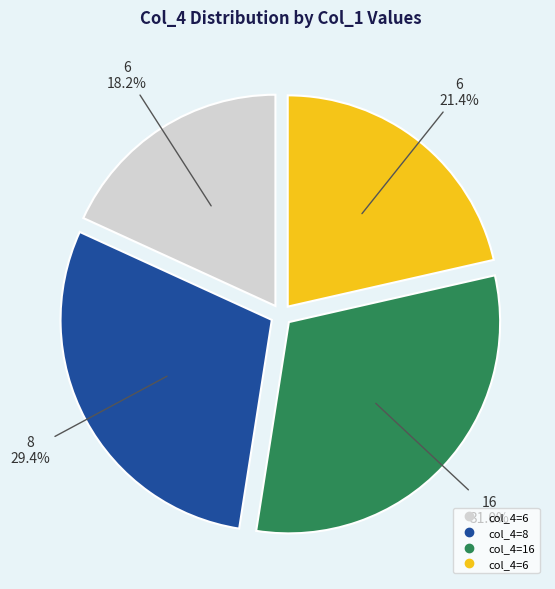

Is there a majority slice in this chart?

No